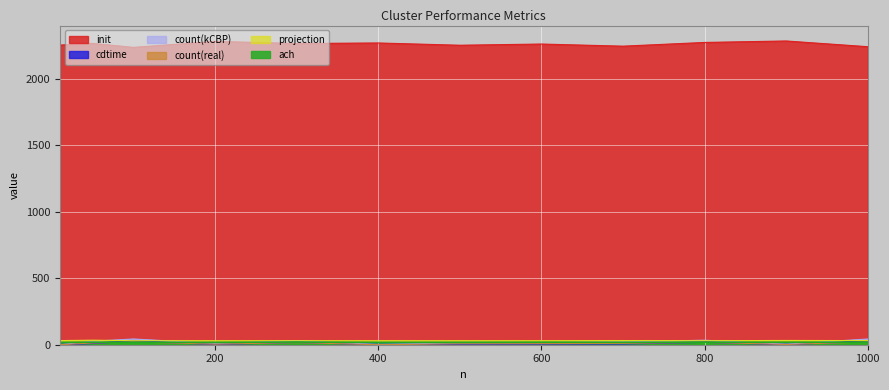

Is it true that cdtime equals 27 at 1000?

True